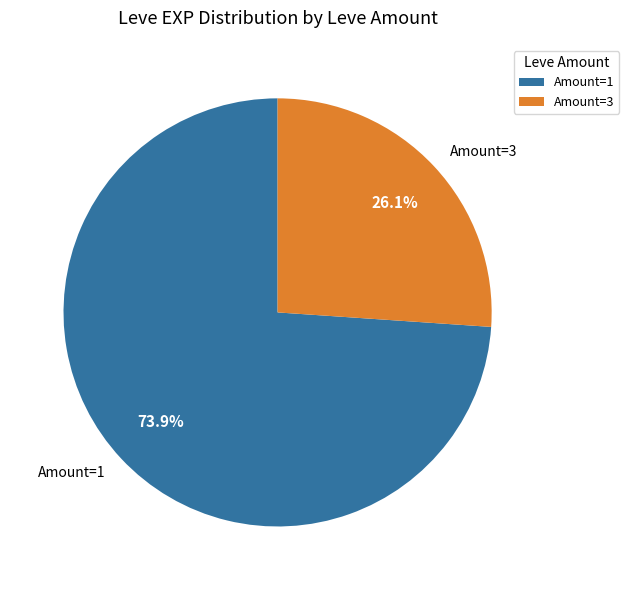

Does any single category account for the majority?

Yes